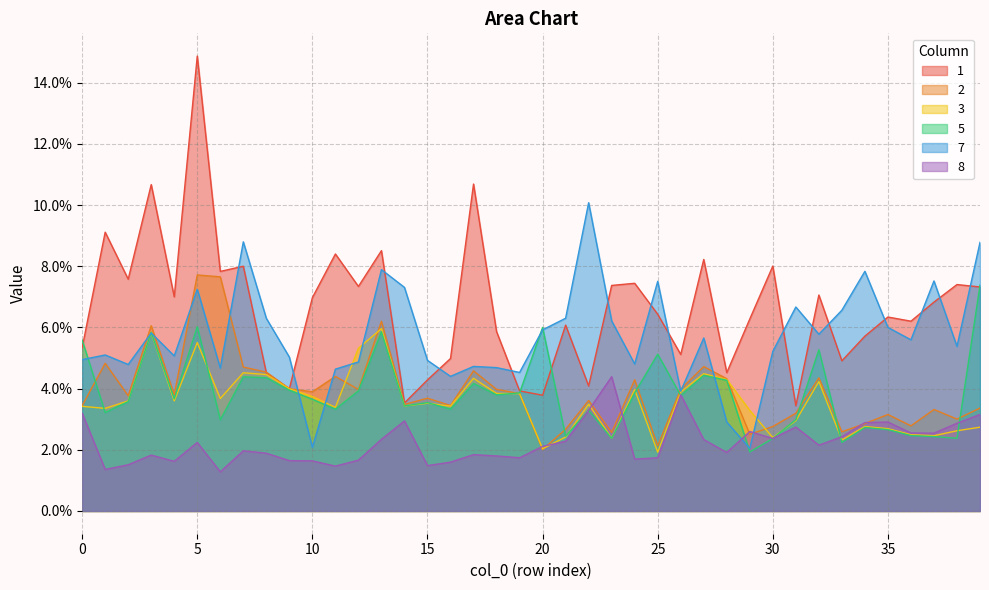

Reading left to right, transcribe all the data shown in this chart.

1: 0.1	0.1	0.1	0.1	0.1	0.1	0.1	0.1	0.0	0.0	0.1	0.1	0.1	0.1	0.0	0.0	0.0	0.1	0.1	0.0	0.0	0.1	0.0	0.1	0.1	0.1	0.1	0.1	0.0	0.1	0.1	0.0	0.1	0.0	0.1	0.1	0.1	0.1	0.1	0.1
2: 0.0	0.0	0.0	0.1	0.0	0.1	0.1	0.0	0.0	0.0	0.0	0.0	0.0	0.1	0.0	0.0	0.0	0.0	0.0	0.0	0.0	0.0	0.0	0.0	0.0	0.0	0.0	0.0	0.0	0.0	0.0	0.0	0.0	0.0	0.0	0.0	0.0	0.0	0.0	0.0
3: 0.0	0.0	0.0	0.1	0.0	0.1	0.0	0.0	0.0	0.0	0.0	0.0	0.1	0.1	0.0	0.0	0.0	0.0	0.0	0.0	0.0	0.0	0.0	0.0	0.0	0.0	0.0	0.0	0.0	0.0	0.0	0.0	0.0	0.0	0.0	0.0	0.0	0.0	0.0	0.0
5: 0.1	0.0	0.0	0.1	0.0	0.1	0.0	0.0	0.0	0.0	0.0	0.0	0.0	0.1	0.0	0.0	0.0	0.0	0.0	0.0	0.1	0.0	0.0	0.0	0.0	0.1	0.0	0.0	0.0	0.0	0.0	0.0	0.1	0.0	0.0	0.0	0.0	0.0	0.0	0.1
7: 0.0	0.1	0.0	0.1	0.1	0.1	0.0	0.1	0.1	0.1	0.0	0.0	0.0	0.1	0.1	0.0	0.0	0.0	0.0	0.0	0.1	0.1	0.1	0.1	0.0	0.1	0.0	0.1	0.0	0.0	0.1	0.1	0.1	0.1	0.1	0.1	0.1	0.1	0.1	0.1
8: 0.0	0.0	0.0	0.0	0.0	0.0	0.0	0.0	0.0	0.0	0.0	0.0	0.0	0.0	0.0	0.0	0.0	0.0	0.0	0.0	0.0	0.0	0.0	0.0	0.0	0.0	0.0	0.0	0.0	0.0	0.0	0.0	0.0	0.0	0.0	0.0	0.0	0.0	0.0	0.0